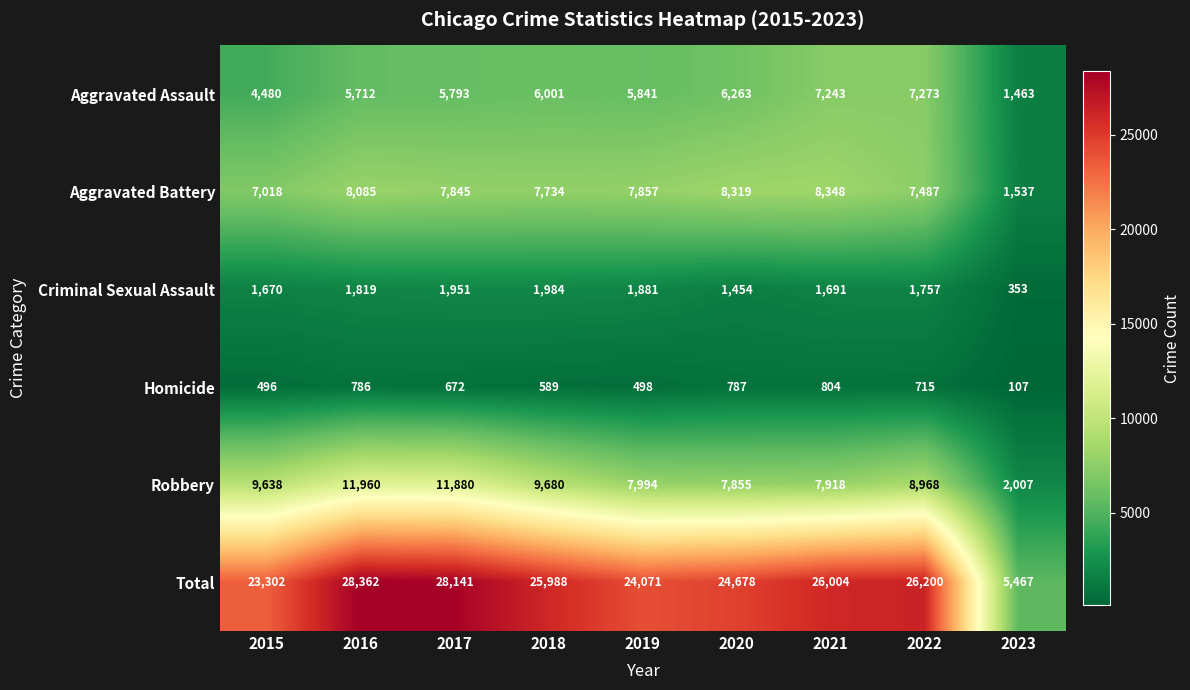

What value does the Total series have at 2018?

25988